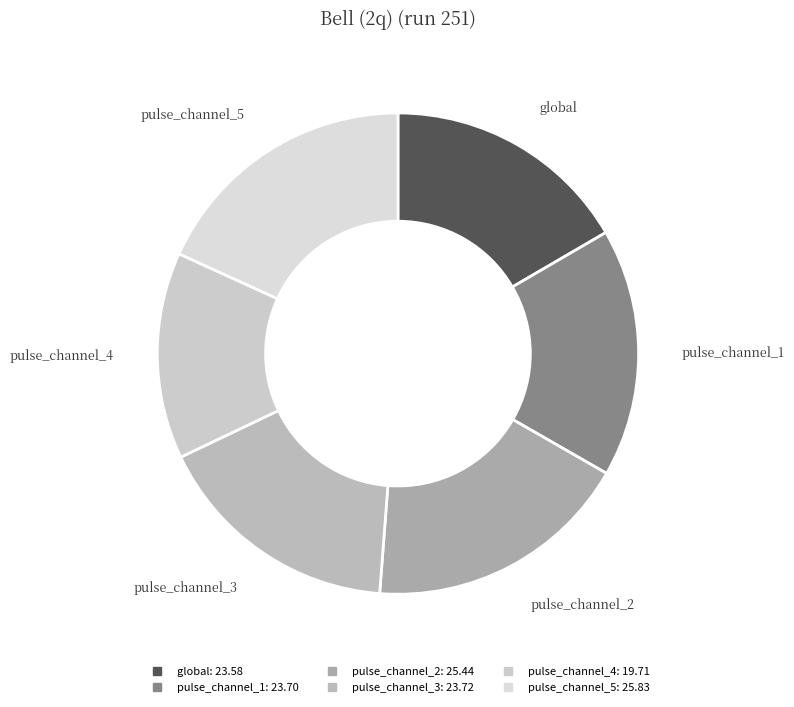

Between pulse_channel_1 and pulse_channel_2, which is larger?

pulse_channel_2